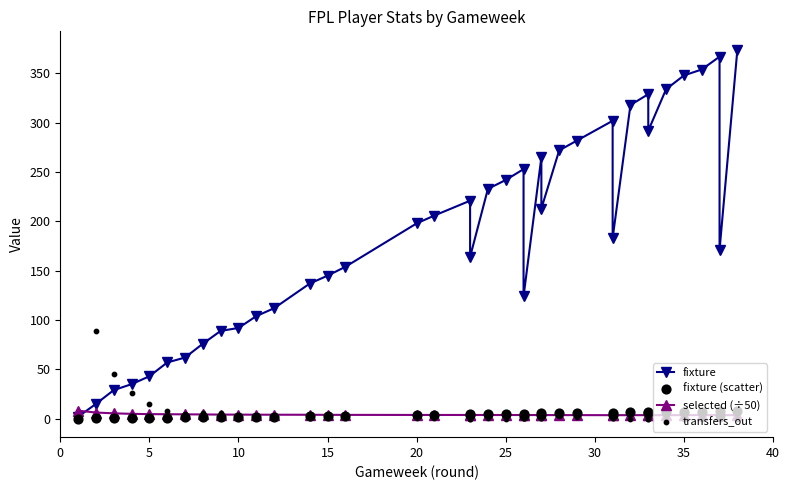

Which series has the largest Y range (max minus min)?

fixture